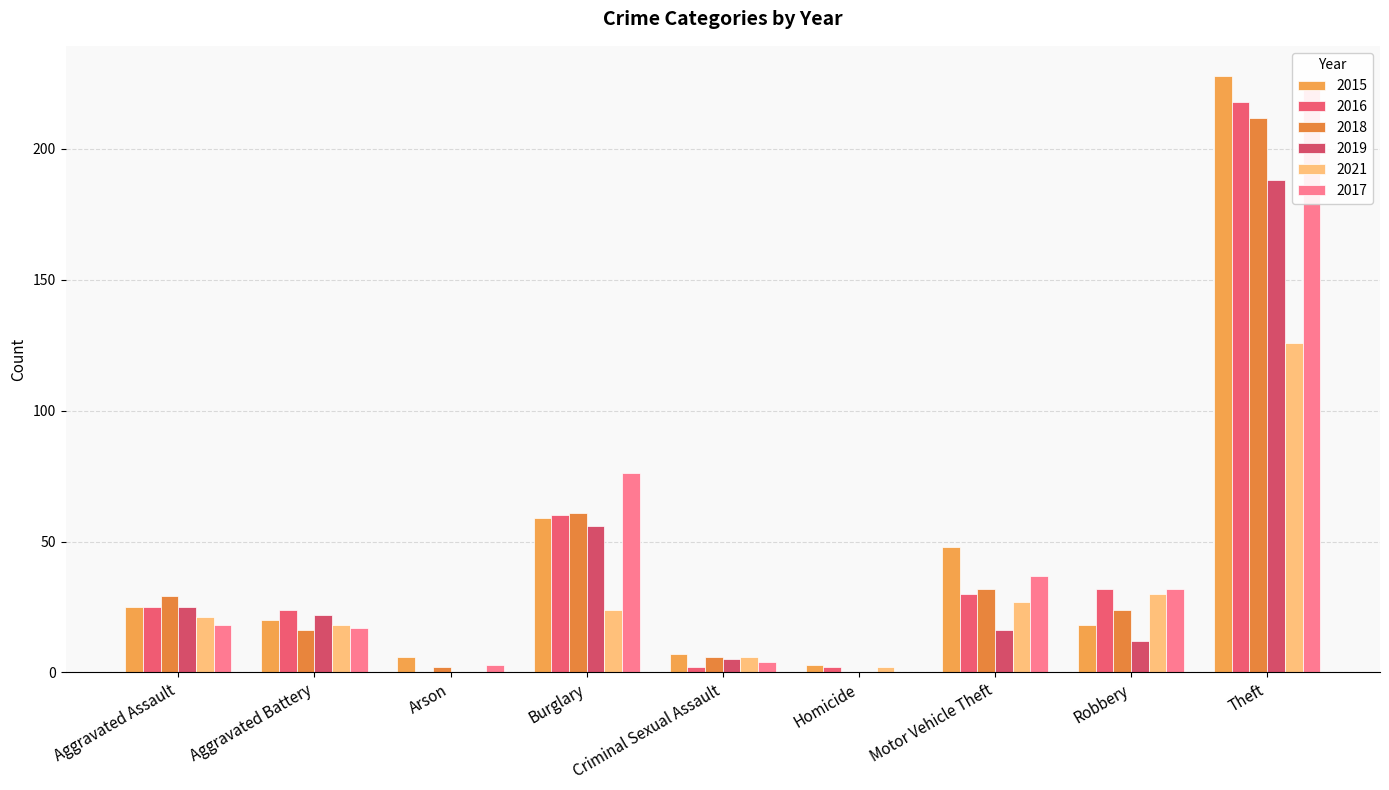

Is it true that 2021 equals 175 at Theft?

False